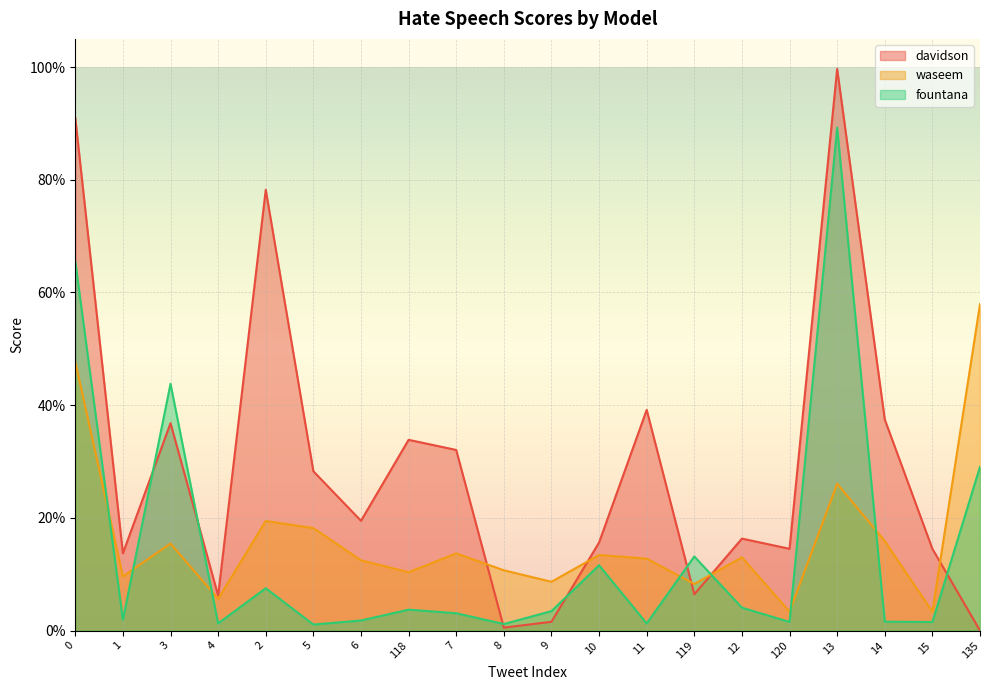

What value does the waseem series have at 12?

0.1